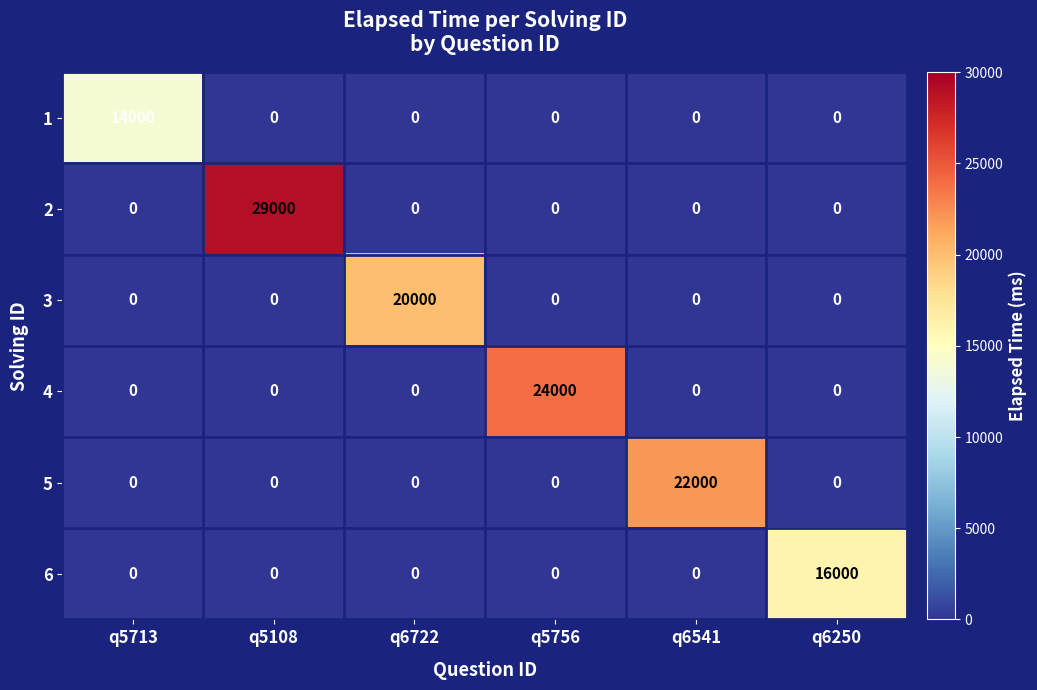

What is the difference between the maximum and minimum values in the 3 series?

20000